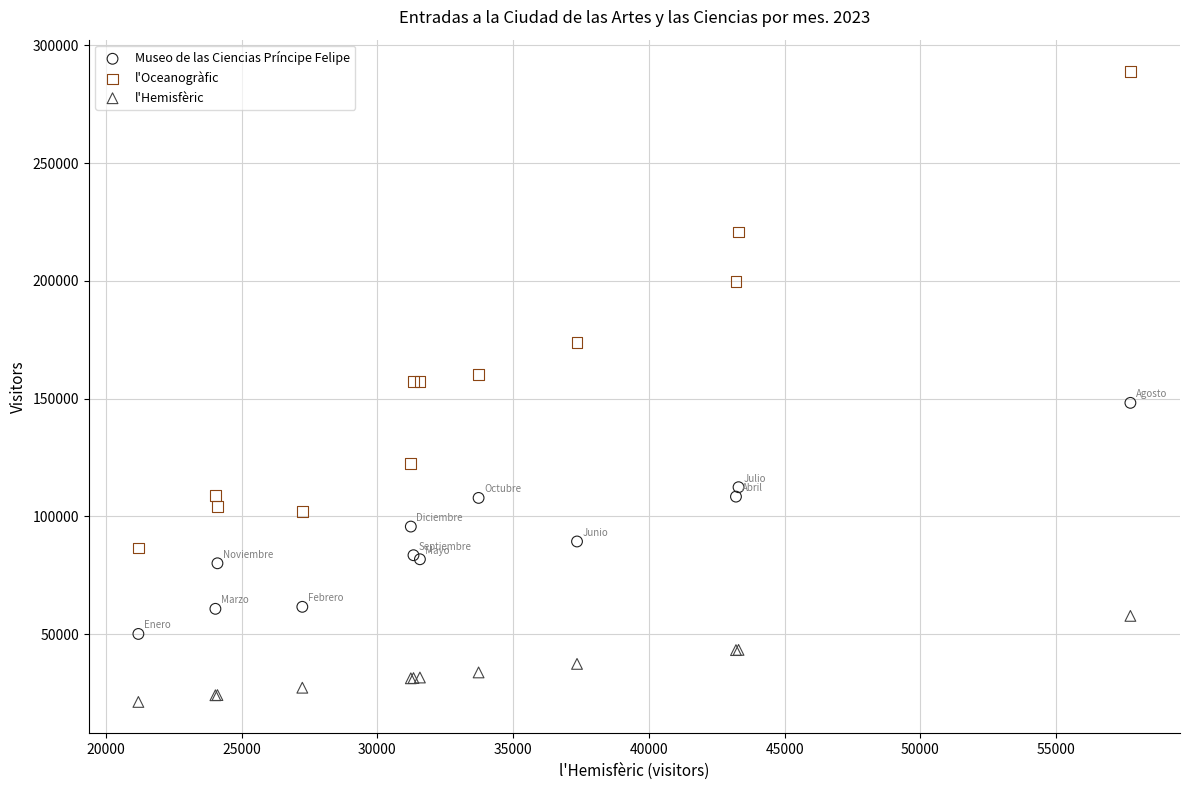

Which series contains the highest Y value?

l'Oceanogràfic